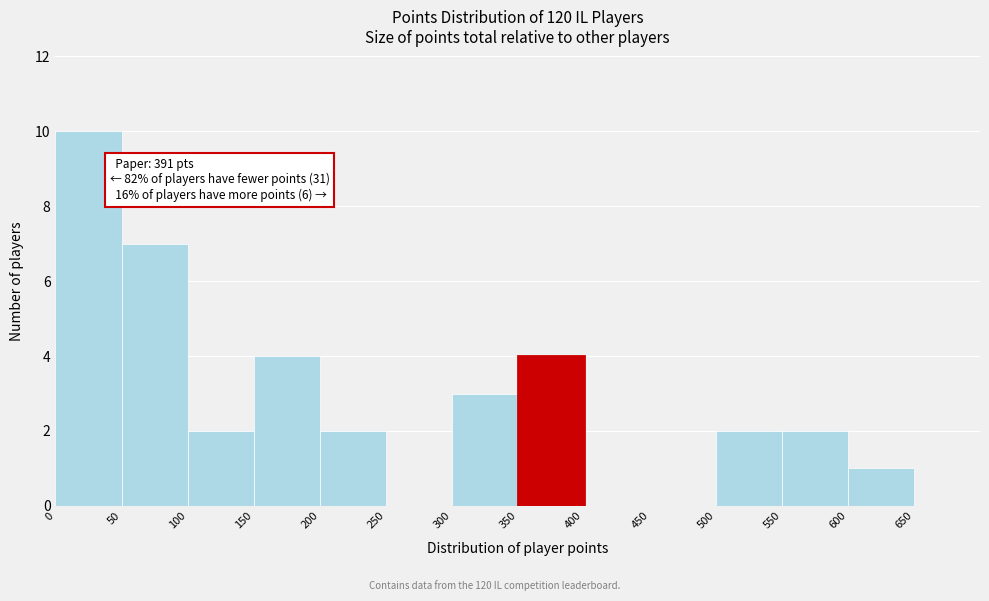

Which range on the x-axis has the tallest bar?

0 to 50